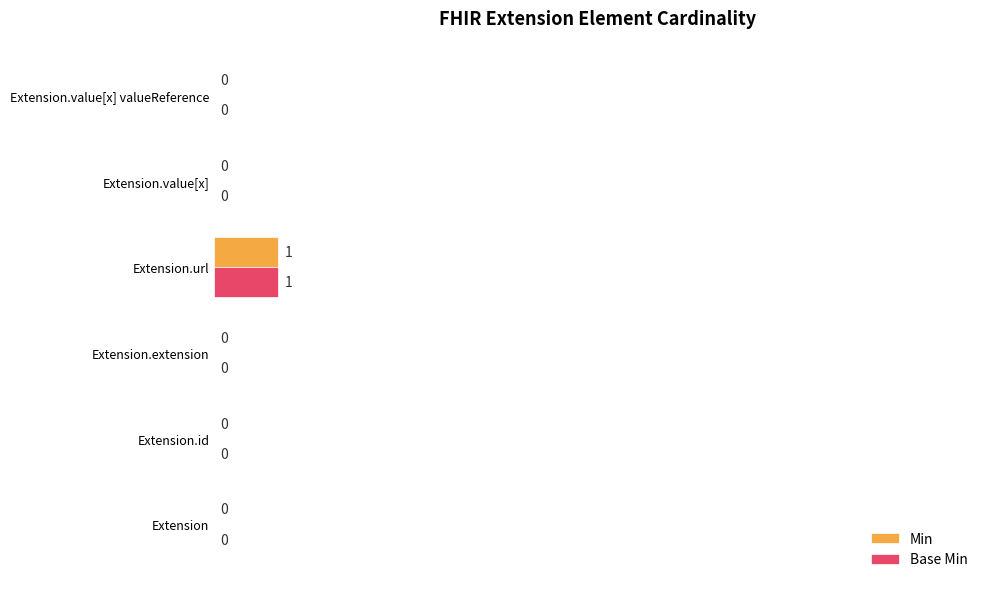

The value of Min at Extension.extension is 0.0. True or false?

True